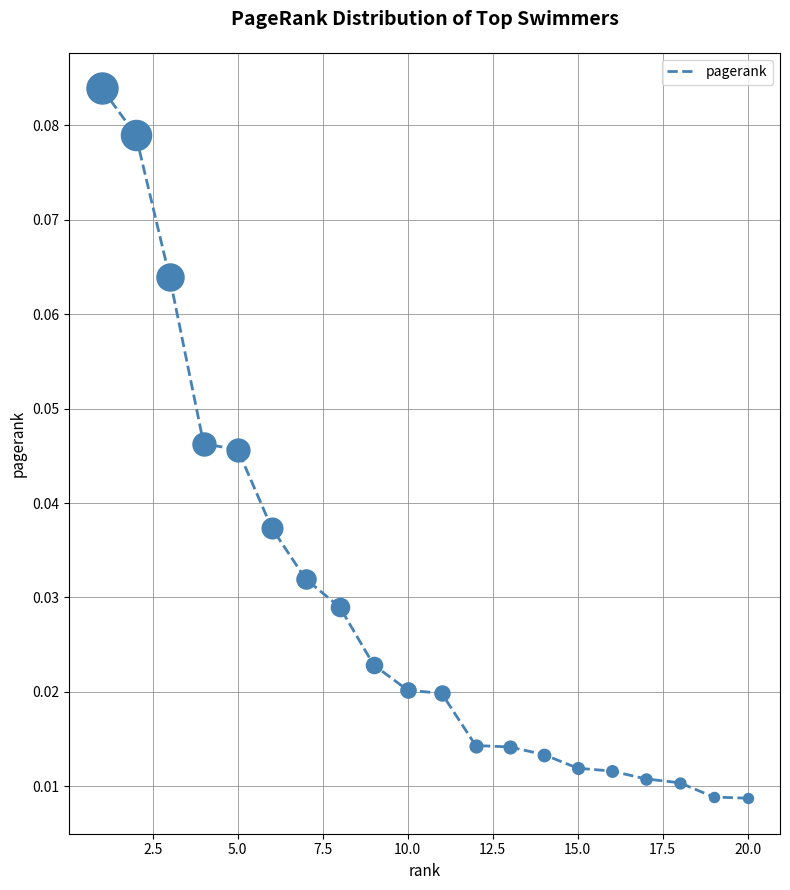

Does the chart have visible grid lines?

Yes